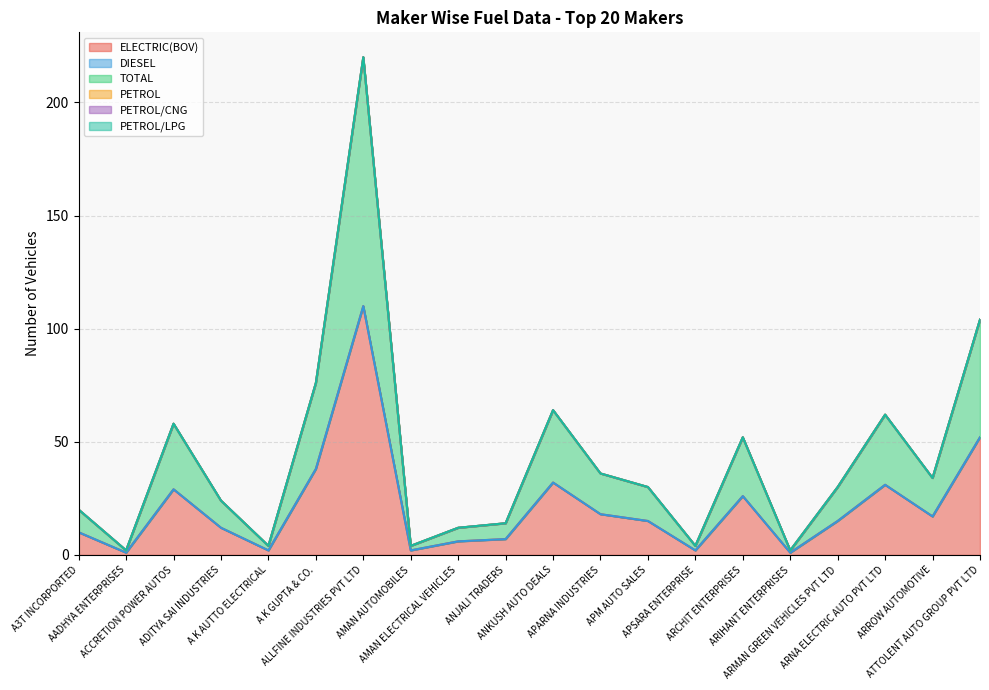

Reading right to left, extract all data points from this chart.

ELECTRIC(BOV): 52	17	31	15	1	26	2	15	18	32	7	6	2	110	38	2	12	29	1	10
DIESEL: 0	0	0	0	0	0	0	0	0	0	0	0	0	0	0	0	0	0	0	0
TOTAL: 52	17	31	15	1	26	2	15	18	32	7	6	2	110	38	2	12	29	1	10
PETROL: 0	0	0	0	0	0	0	0	0	0	0	0	0	0	0	0	0	0	0	0
PETROL/CNG: 0	0	0	0	0	0	0	0	0	0	0	0	0	0	0	0	0	0	0	0
PETROL/LPG: 0	0	0	0	0	0	0	0	0	0	0	0	0	0	0	0	0	0	0	0